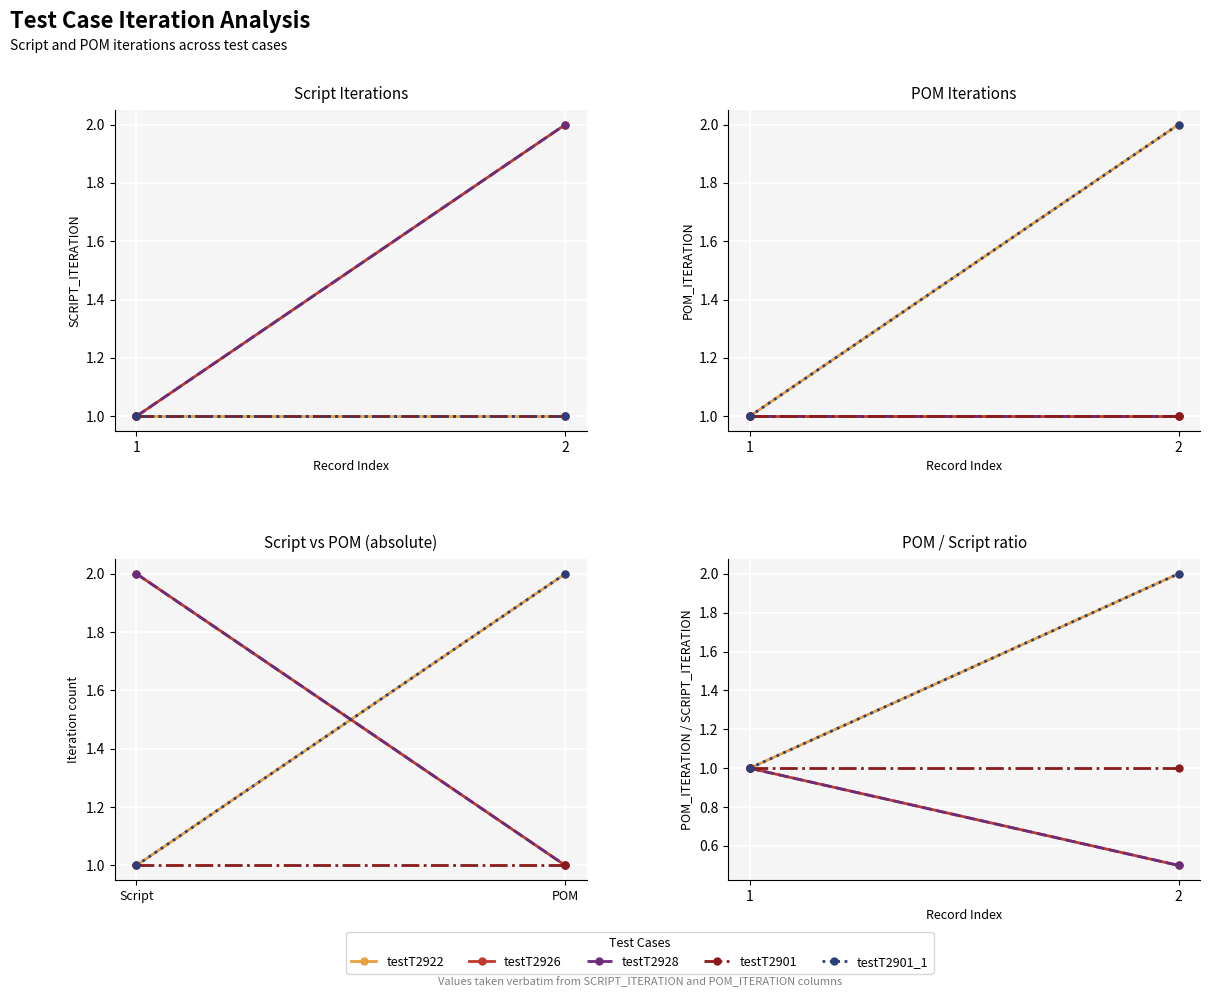

How many lines are shown in the chart?

5